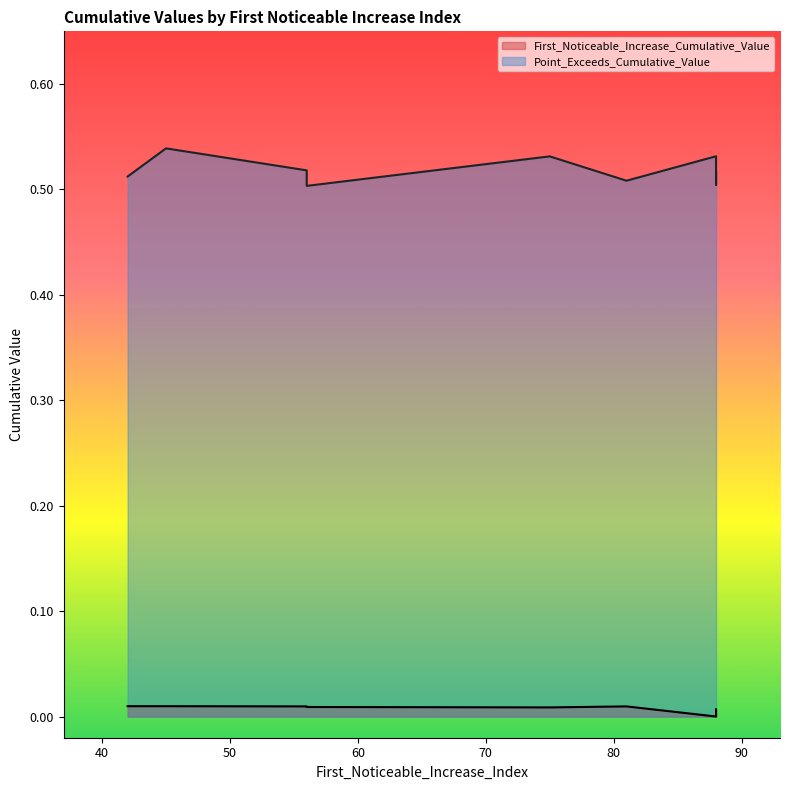

What is the label of the 9th point from the left?

88